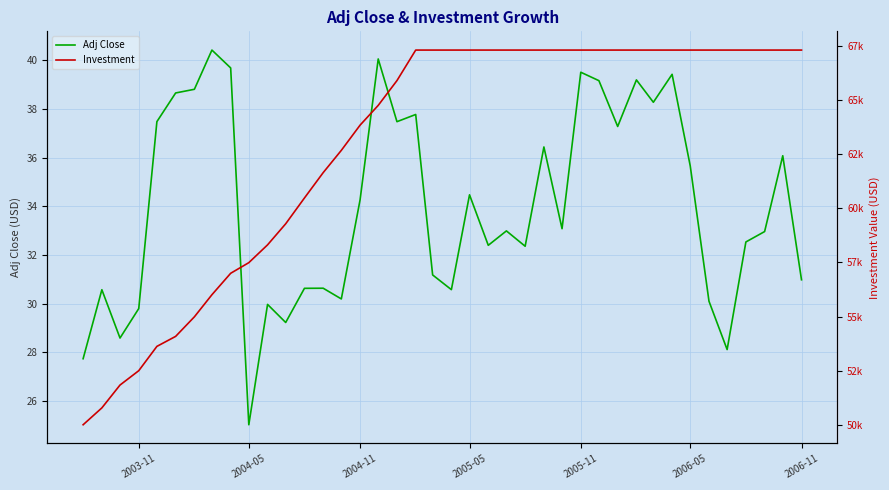

True or false: Adj Close has more than 0 points higher than both neighbors.

True